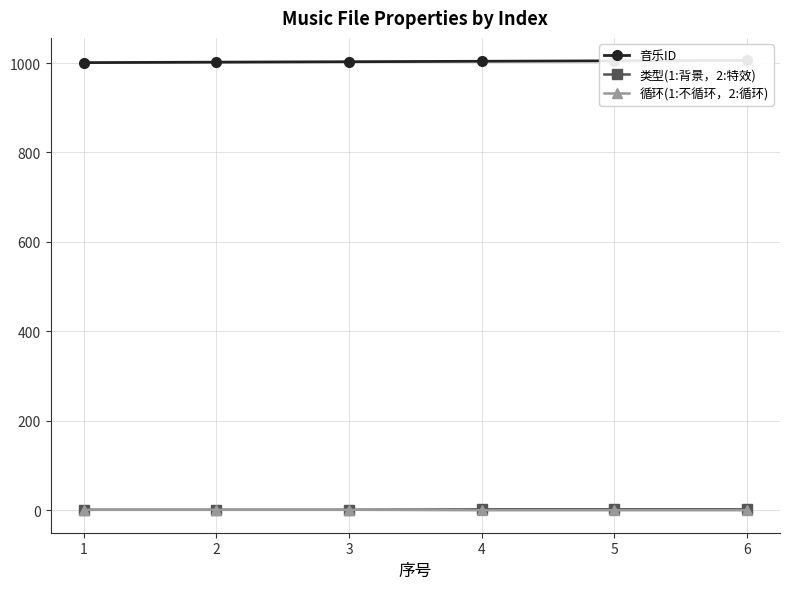

Where is 音乐ID nearest to the value 1003?

3